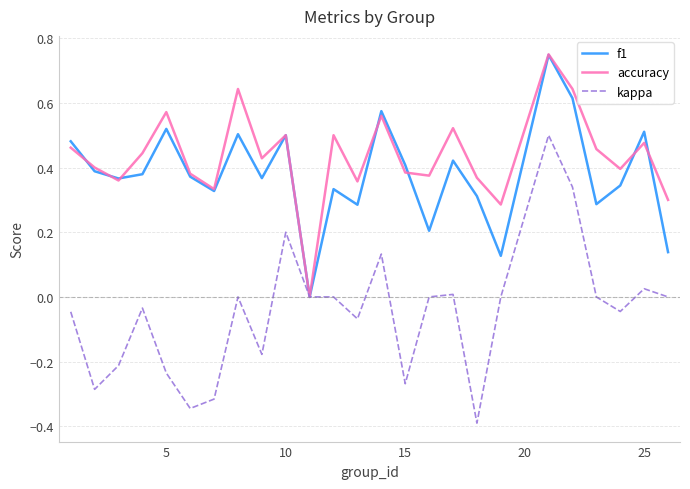

Which series has the largest total across all categories?

accuracy